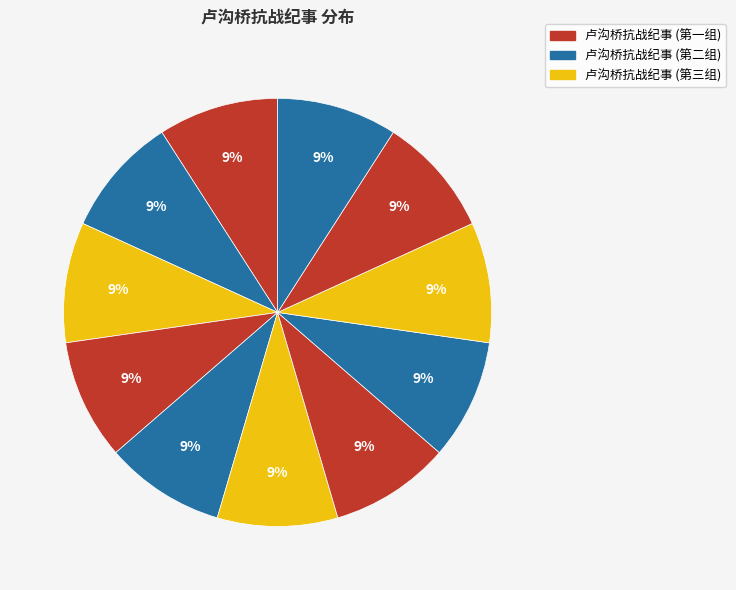

How many slices are in this pie chart?

11